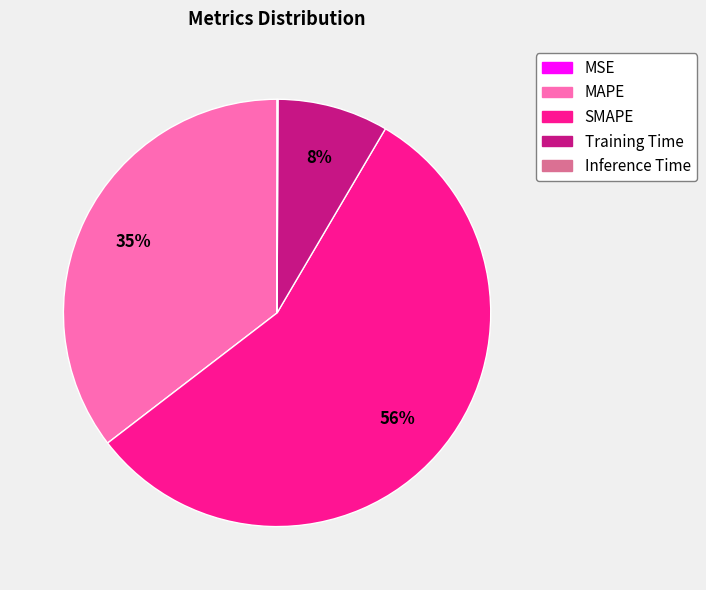

To the nearest percent, what is the difference between the Training Time and SMAPE slice percentages?

48%